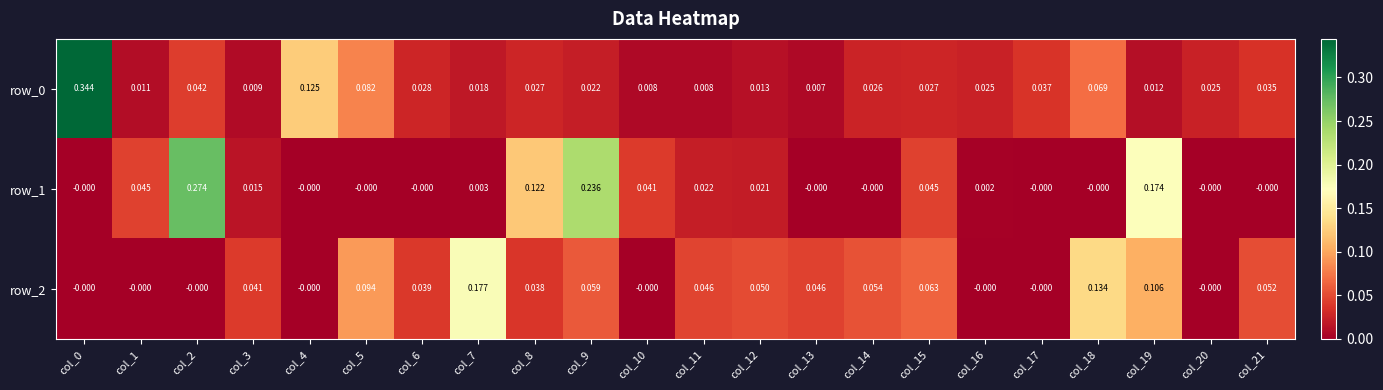

Is the value of row_0 at col_3 greater than the value of row_1 at col_19?

No